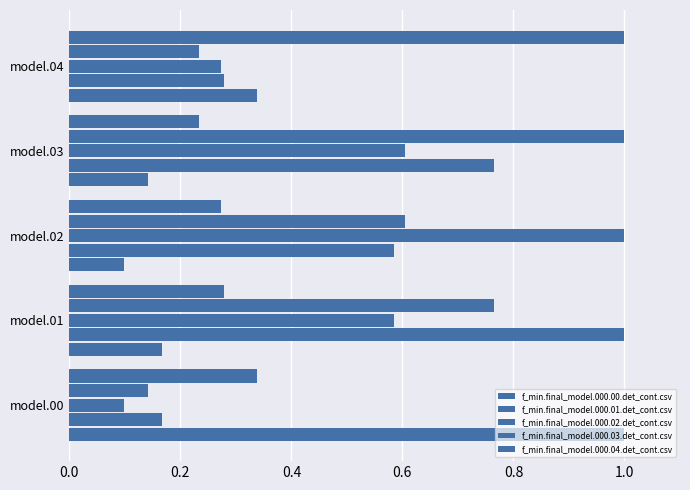

How many series are shown in this chart?

5